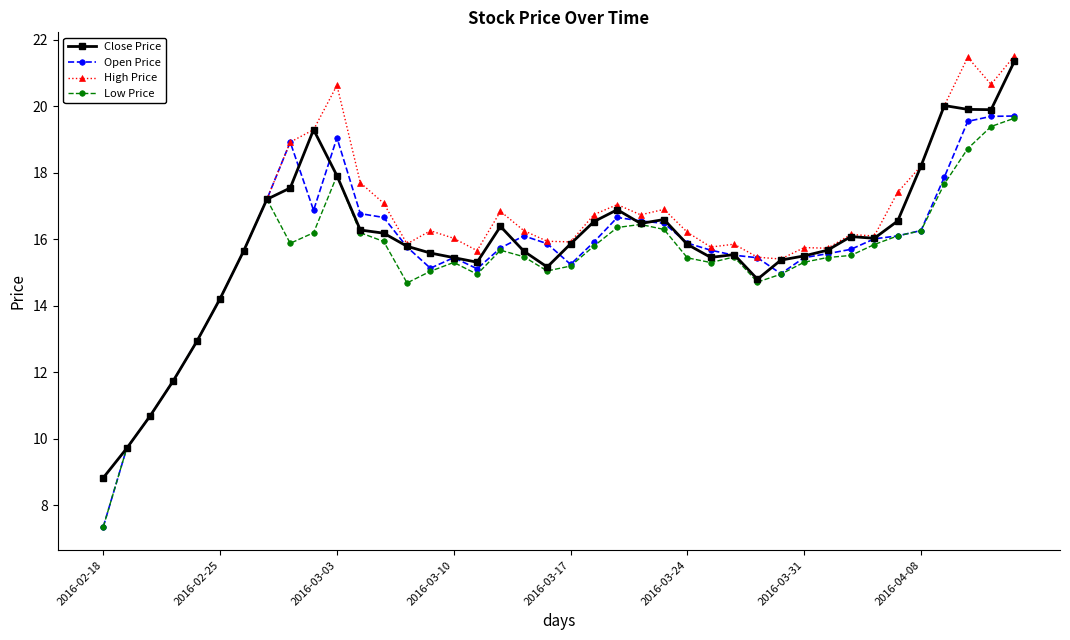

What is the lowest value of the Low Price series?

7.4